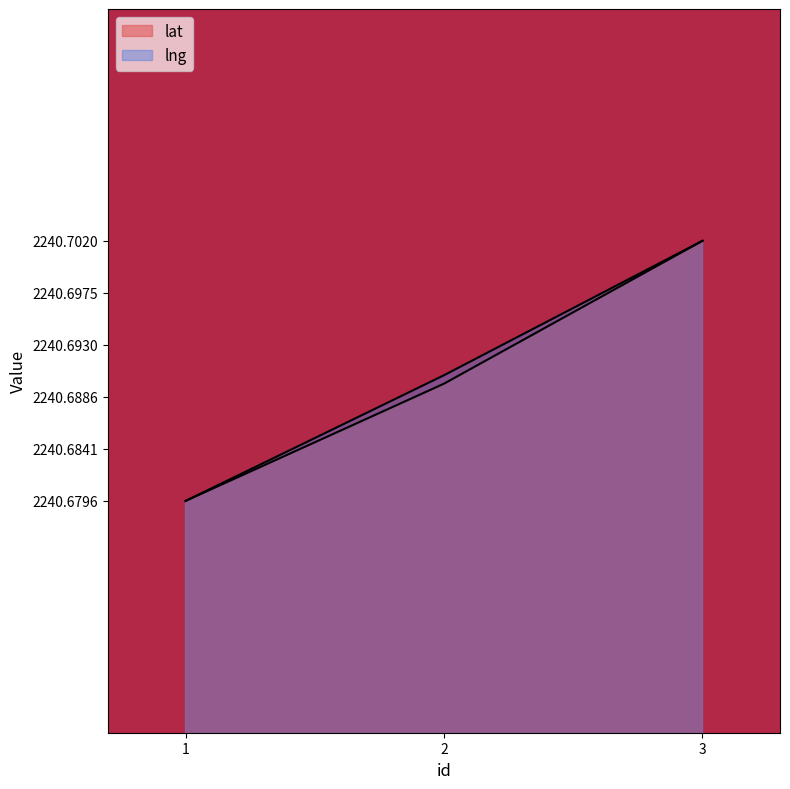

List the labels in order of lng value, smallest first.

1, 2, 3